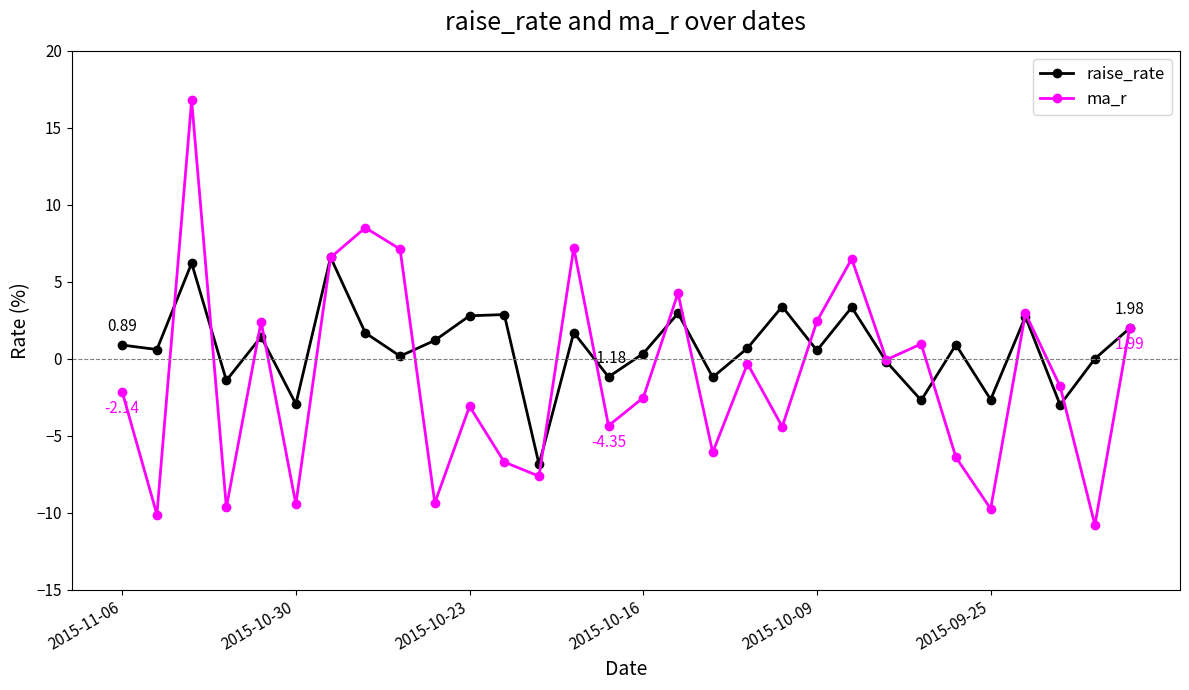

What is the lowest value of the ma_r series?

-10.8